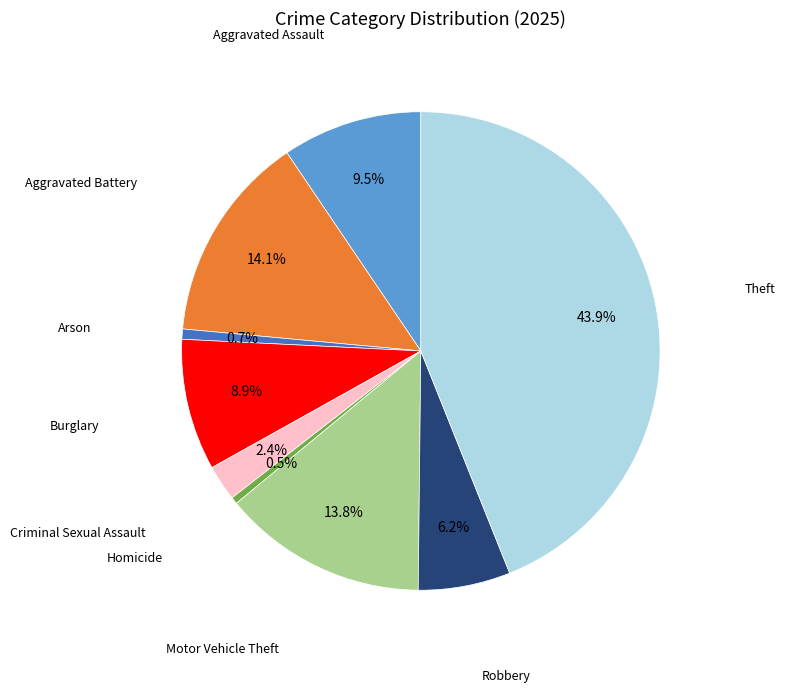

Is there a majority slice in this chart?

No